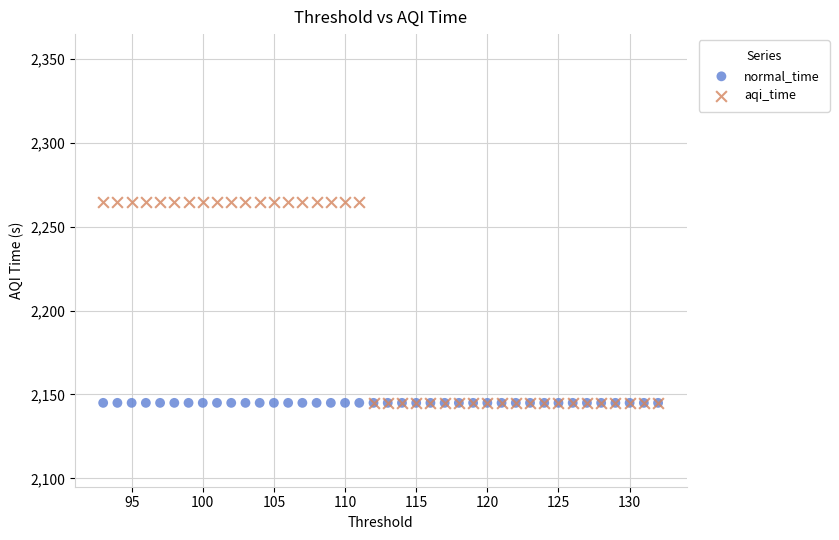

What are all the series names shown in the legend?

normal_time, aqi_time